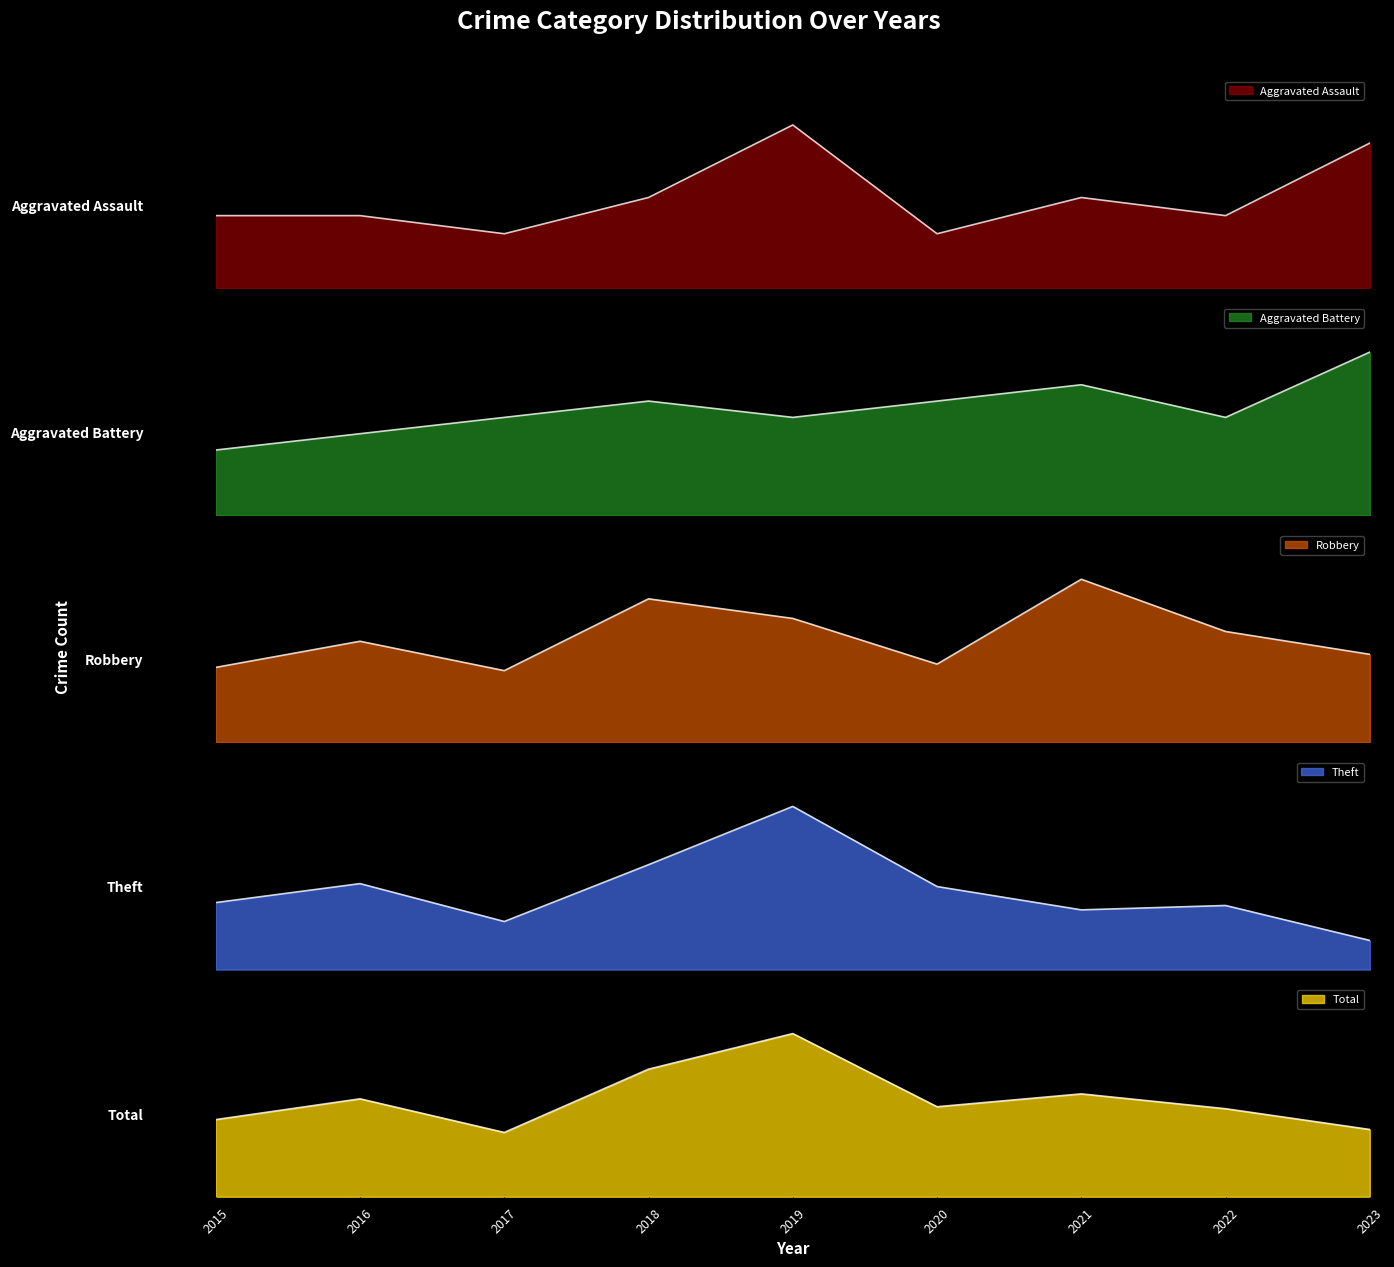

True or false: Aggravated Assault and Theft intersect in this chart.

False